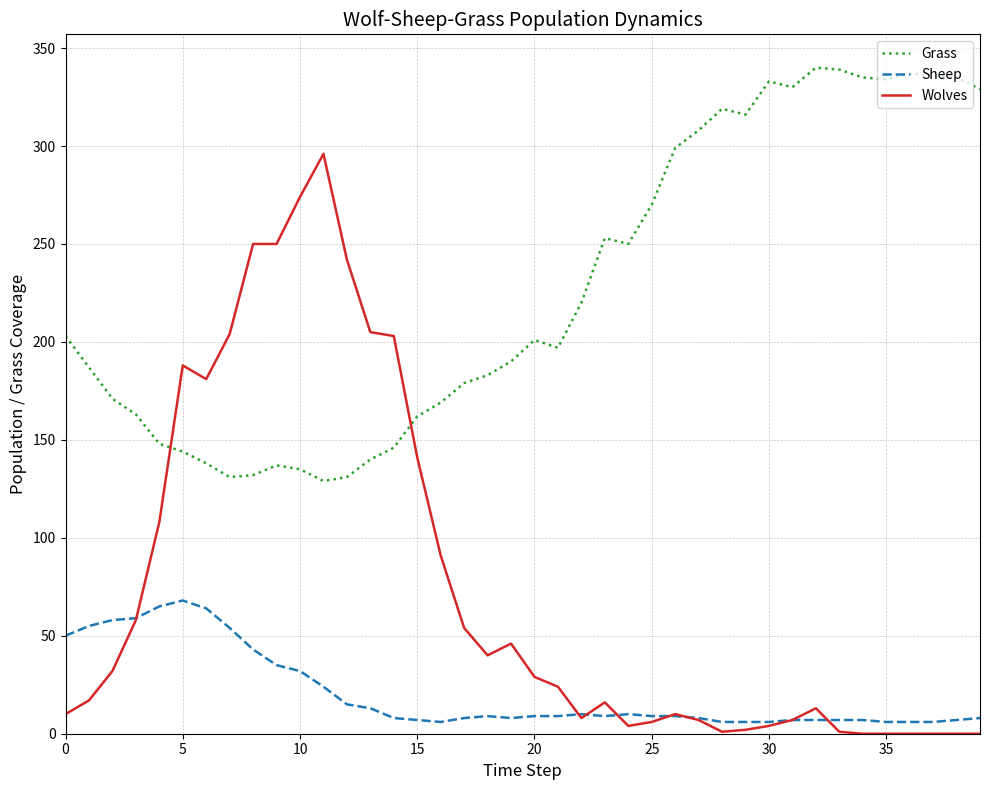

True or false: Grass and Sheep intersect in this chart.

False